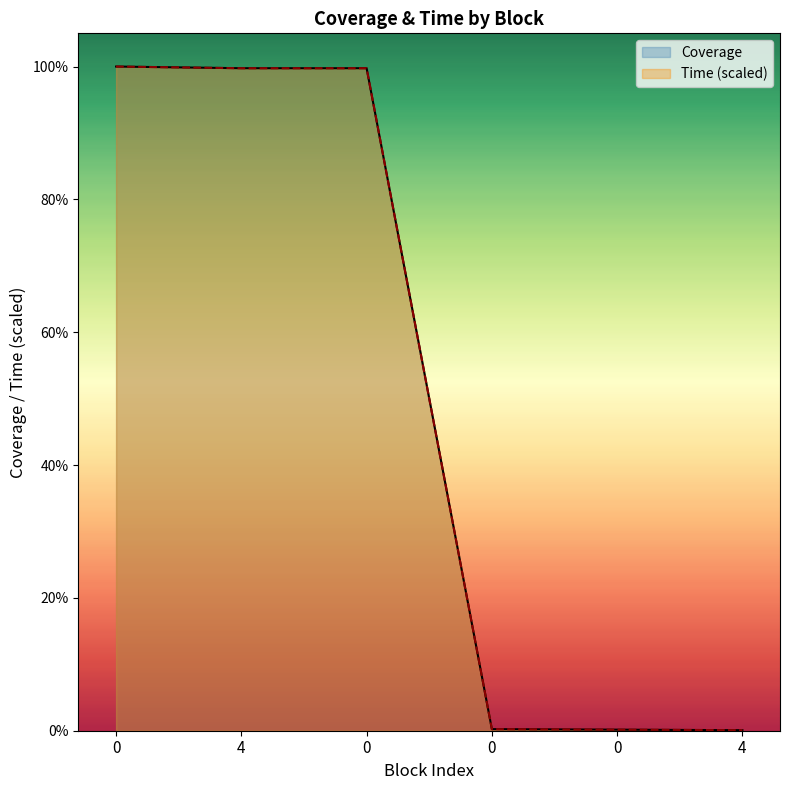

True or false: Coverage has a value of 0.1 at 4.

True